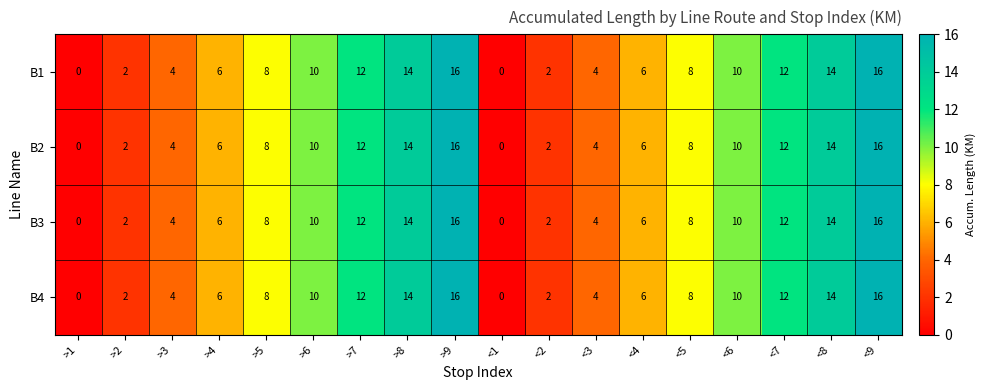

Is it true that B4 equals 4 at >3?

True